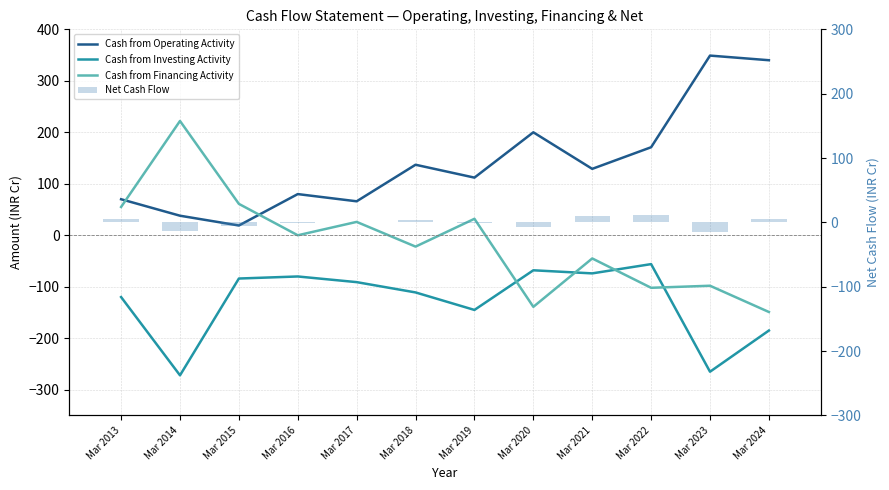

Read the Cash from Financing Activity value at Mar 2015, to the nearest 10.

60